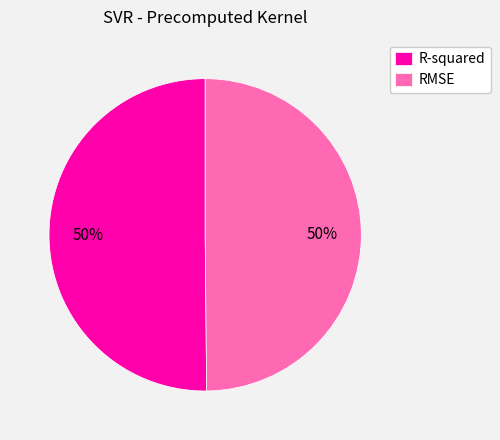

To the nearest percent, what is the average slice percentage?

50%